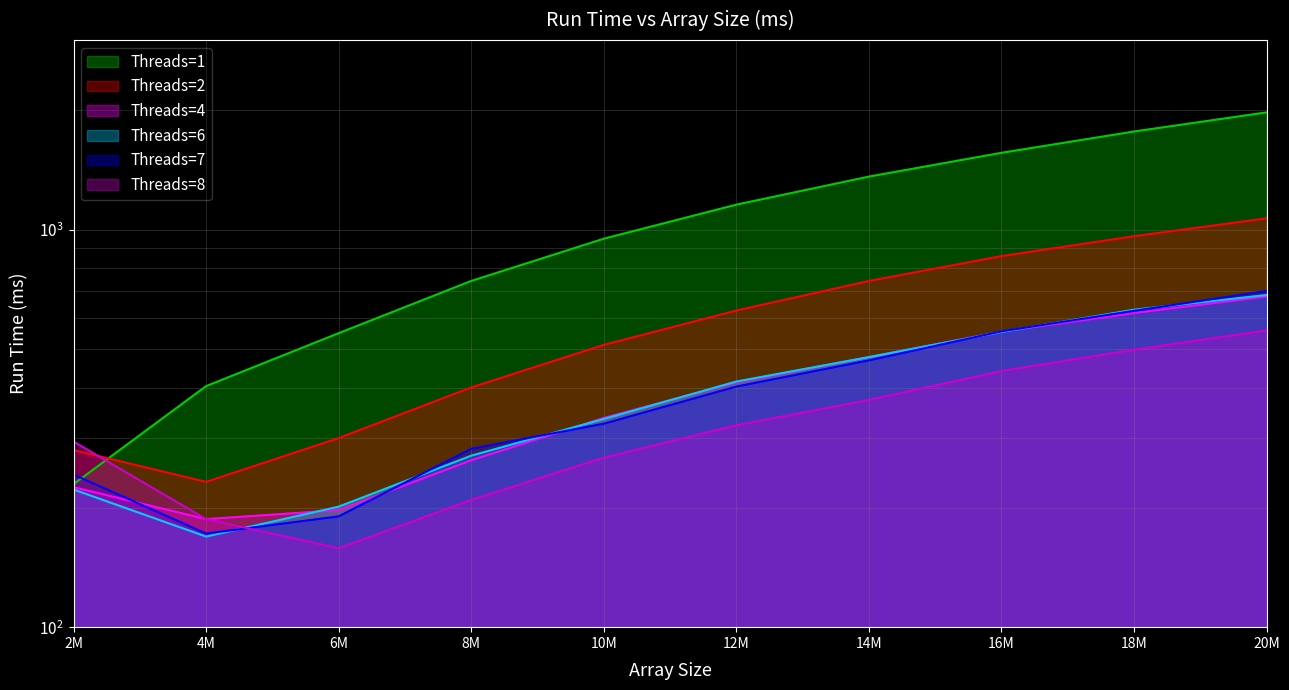

What are all the series names shown in the legend?

Threads=1, Threads=2, Threads=4, Threads=6, Threads=7, Threads=8